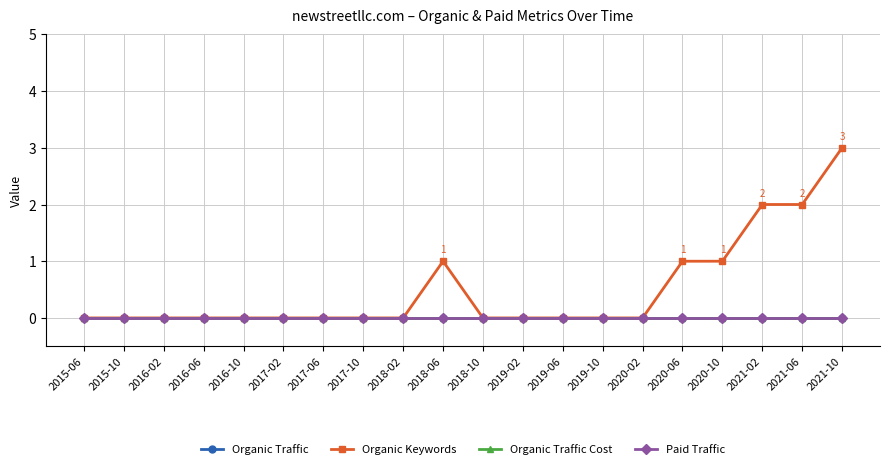

Which series has the largest total across all categories?

Organic Keywords